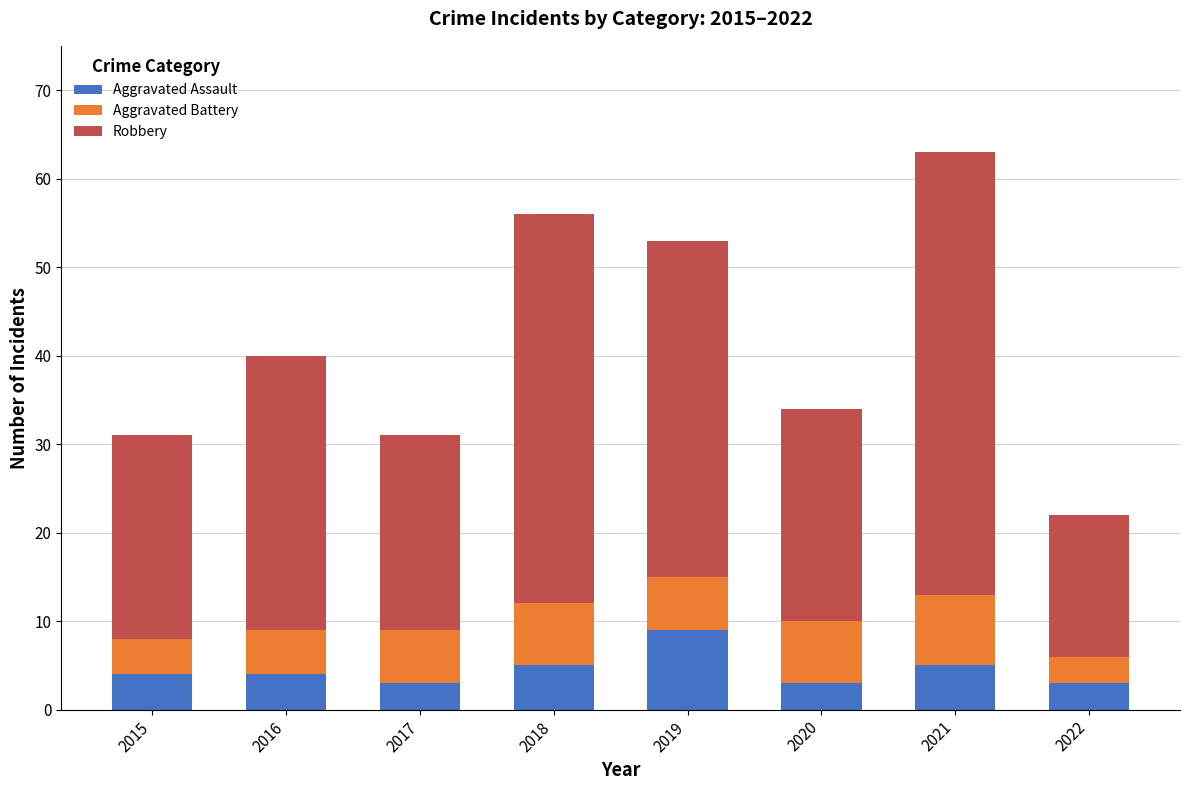

How many distinct data groups are displayed?

3